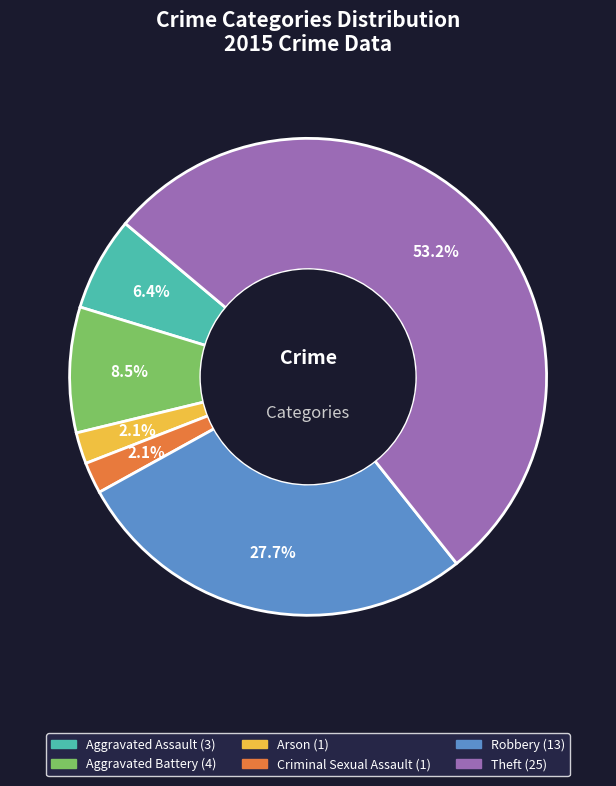

To the nearest percent, what is the average slice percentage?

17%